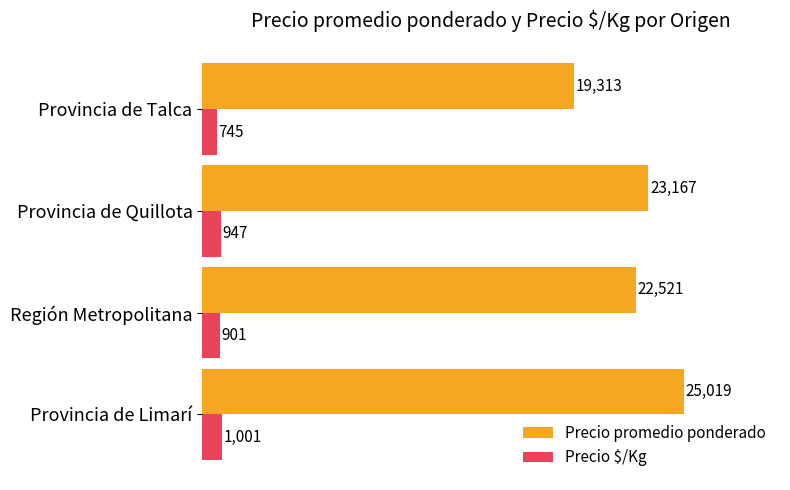

What is the total value across all series at Región Metropolitana?

23422